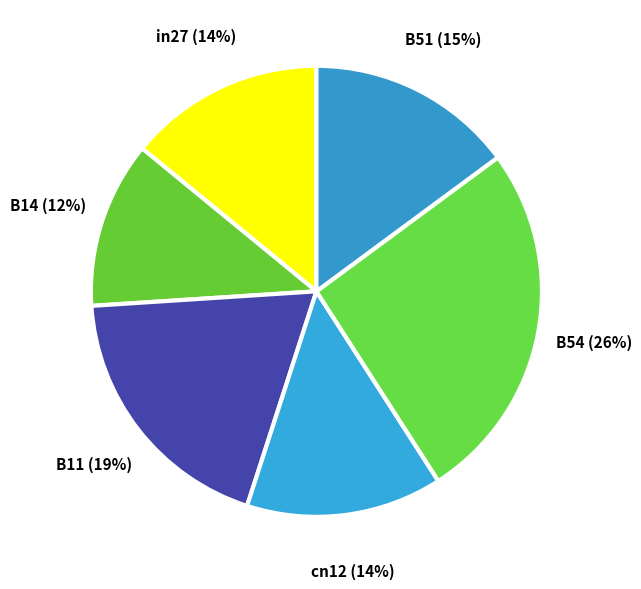

Is B54 the majority of the pie?

No